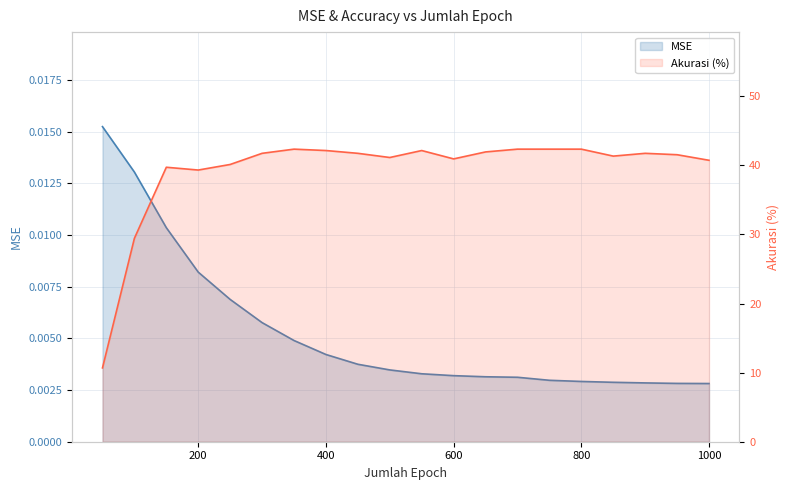

What is the total value across all series at 900?

41.7